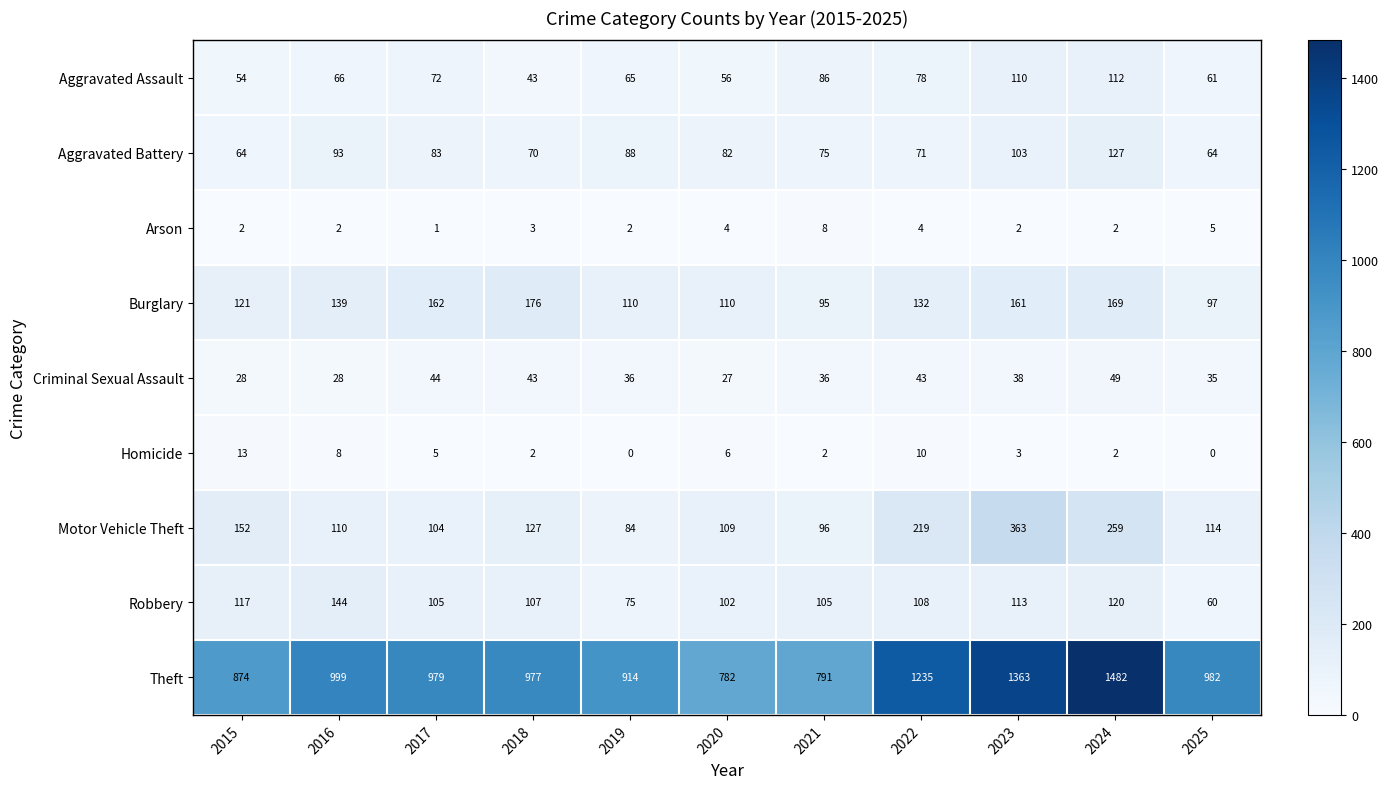

The value of Burglary at 2016 is 139. True or false?

True